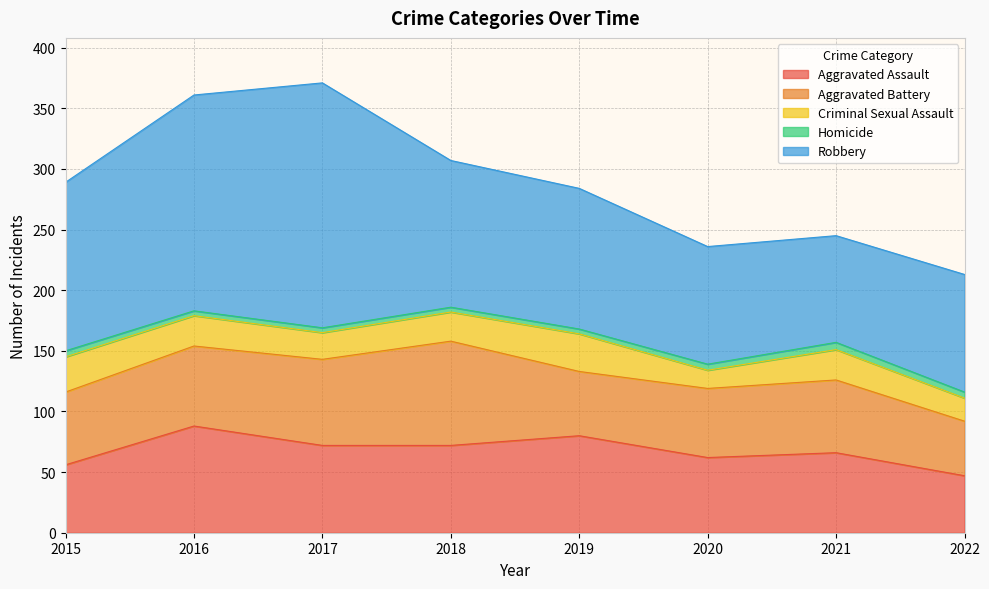

Which series changed the most between 2018 and 2021?

Robbery